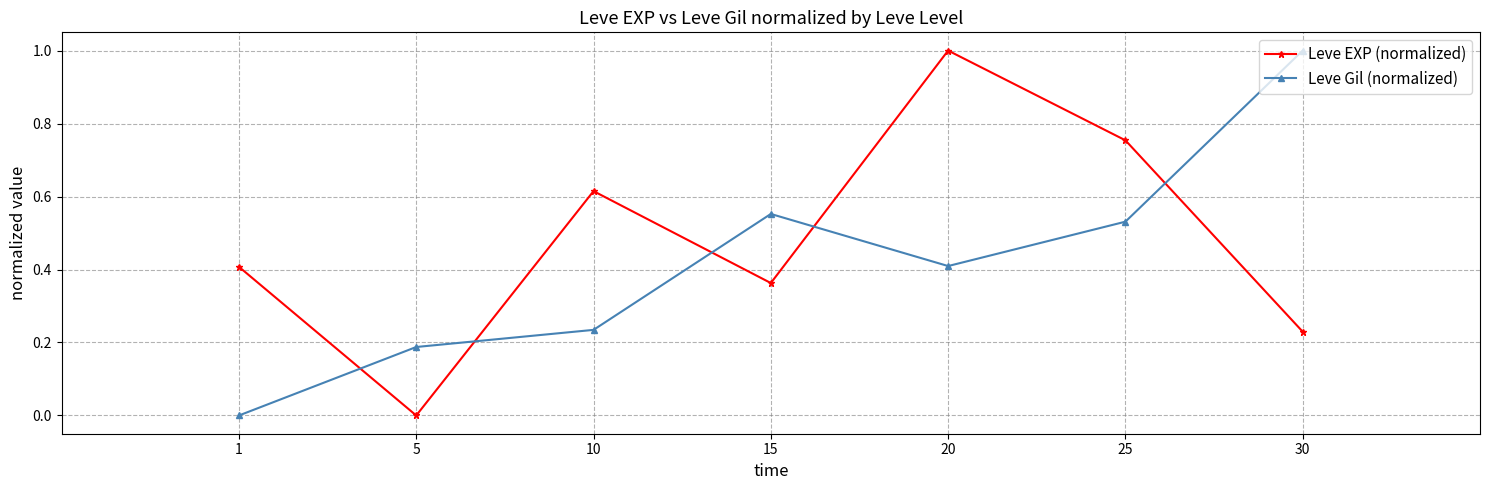

How many data points in Leve EXP (normalized) are above 0?

6